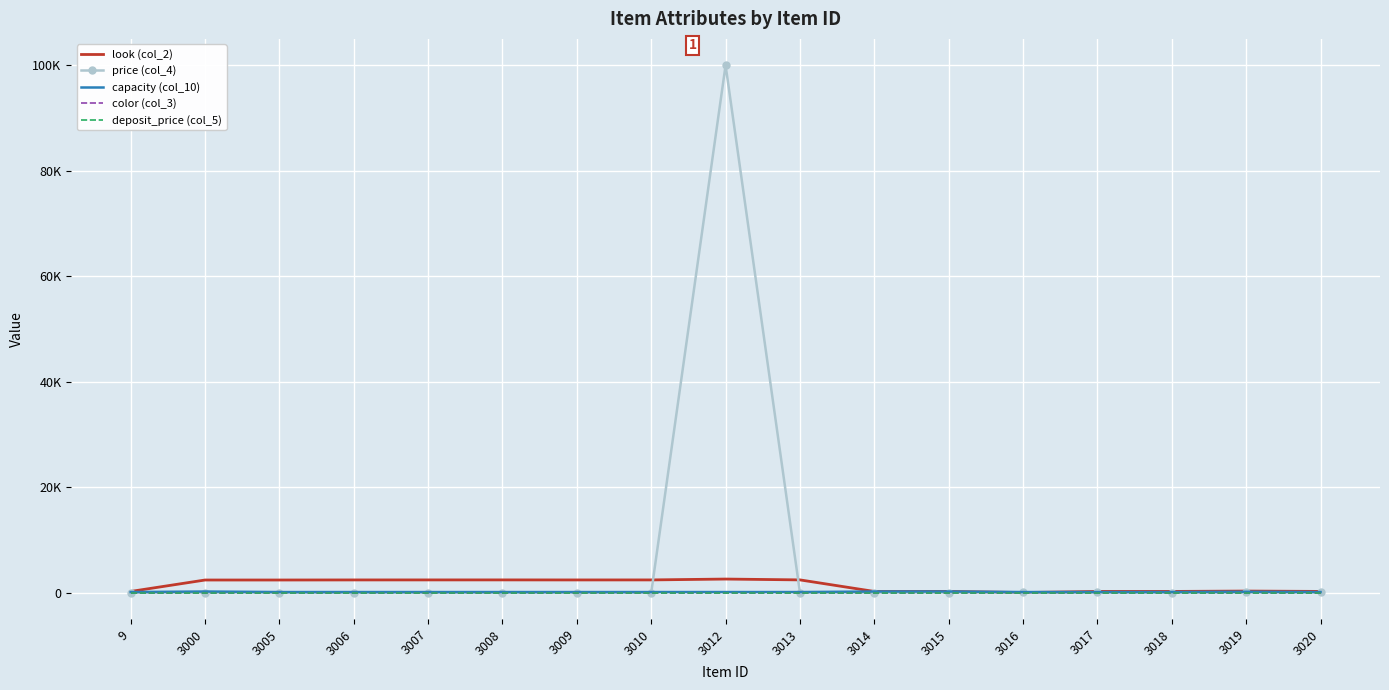

True or false: deposit_price (col_5) and price (col_4) cross at least once.

False